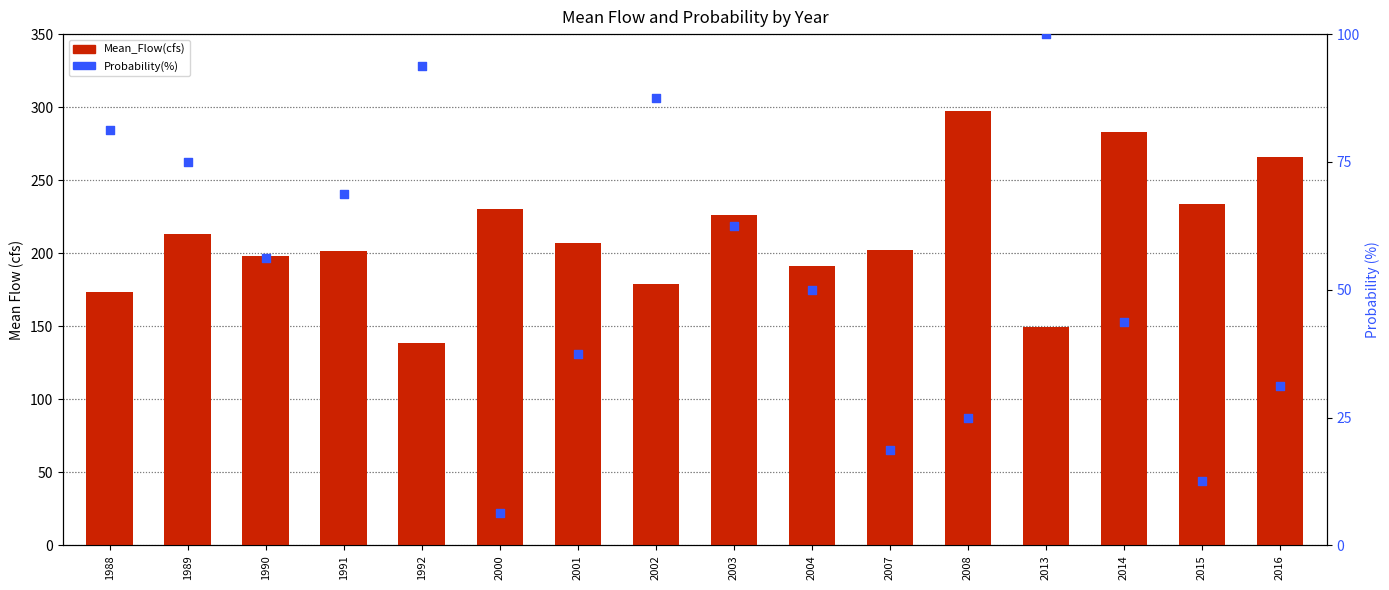

What is the total value across all series at 2001?

244.2